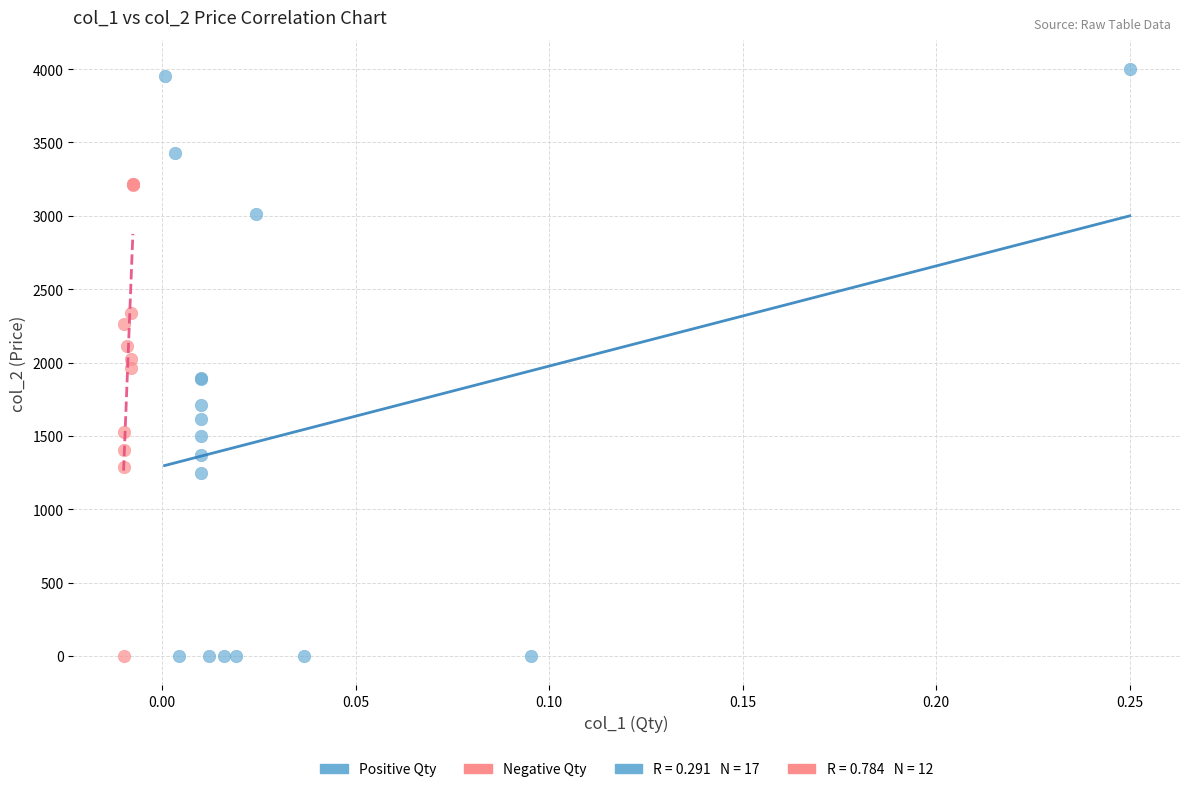

Which series contains the highest Y value?

Positive Qty